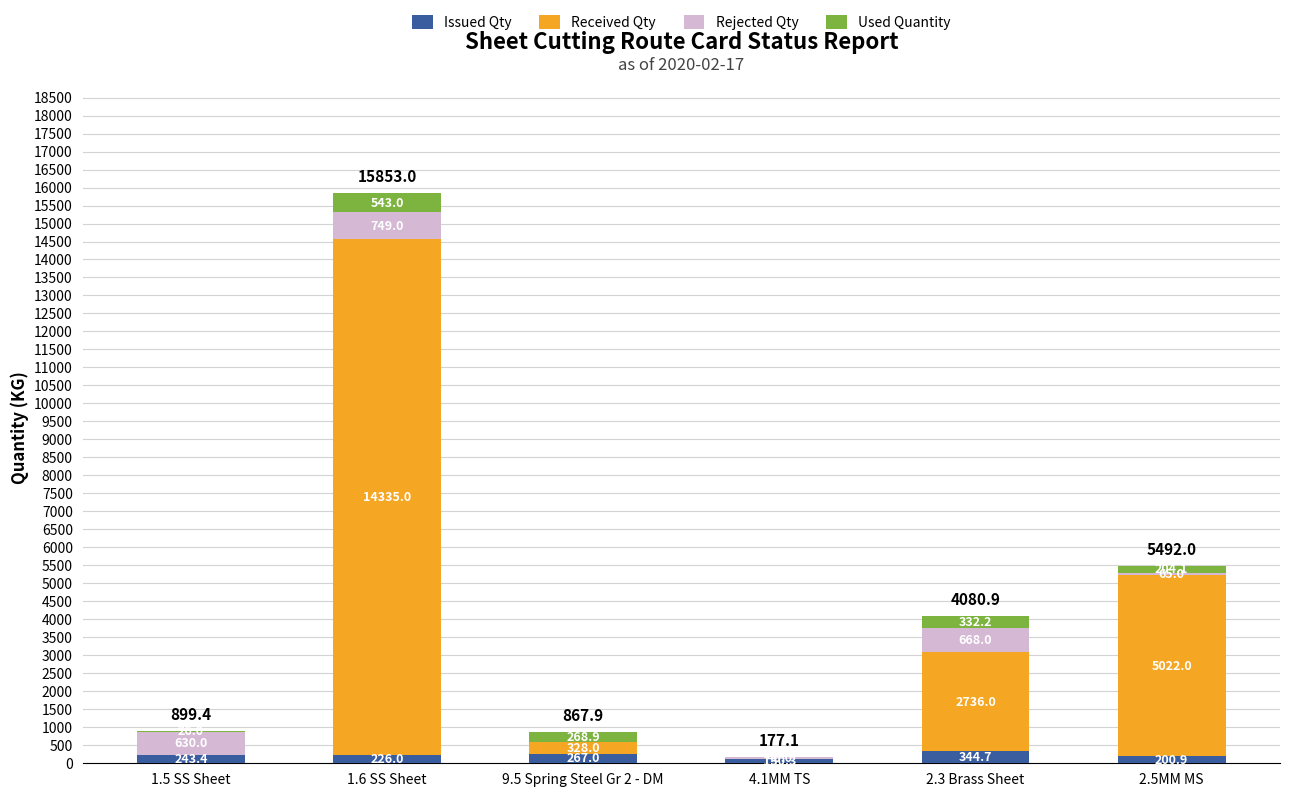

At which category is the sum across all series the highest?

1.6 SS Sheet